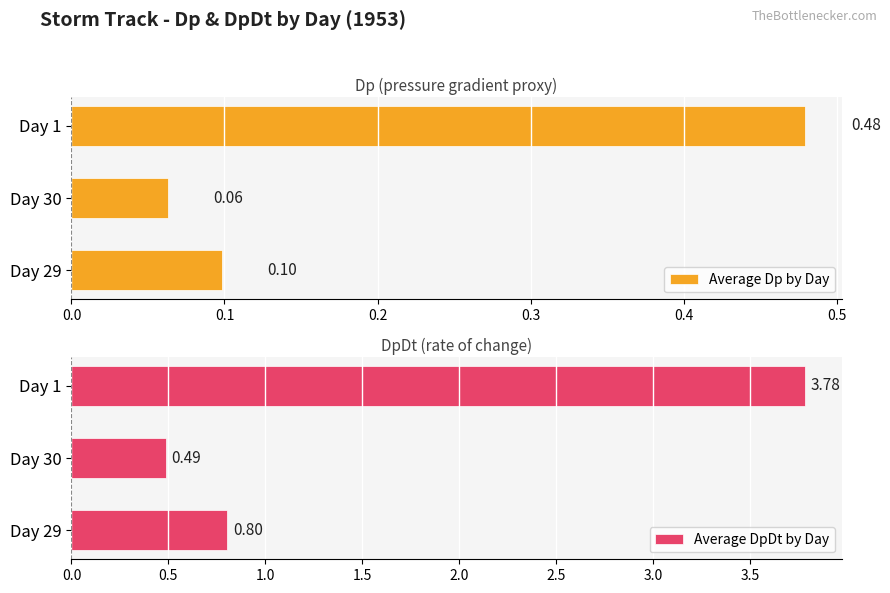

List the labels in order of Average Dp by Day value, largest first.

Day 1, Day 29, Day 30